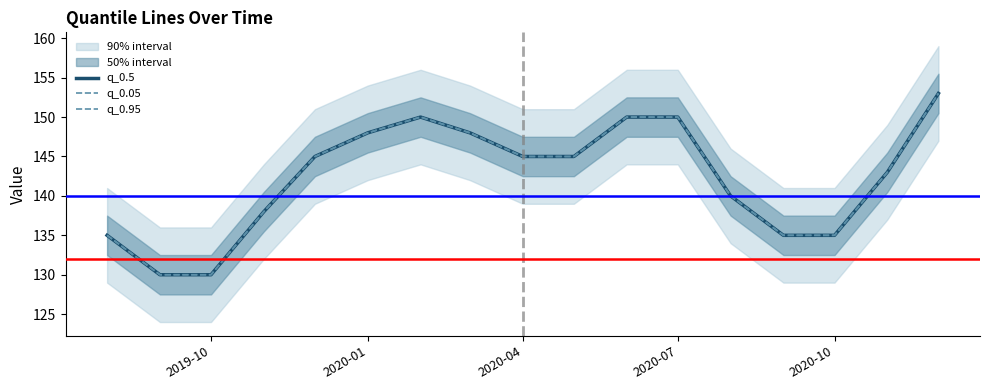

How many interior local peaks does the q_0.05 series have?

1